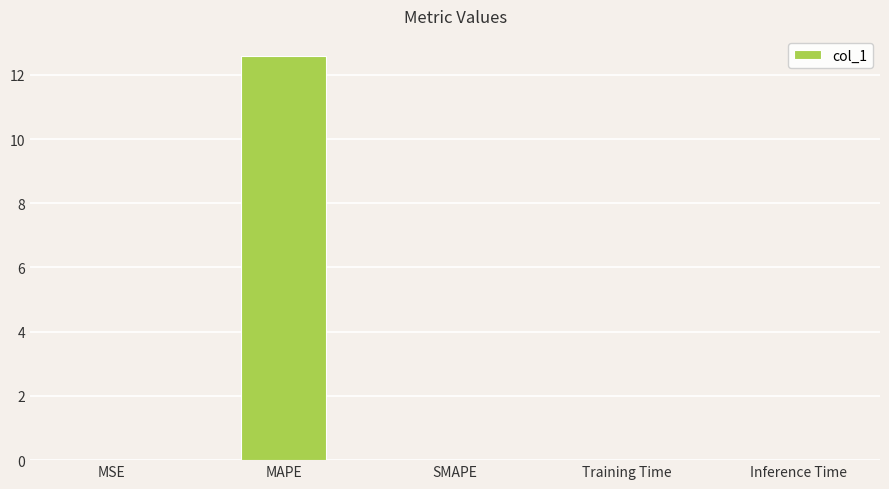

Which has a higher value, MAPE or SMAPE?

MAPE